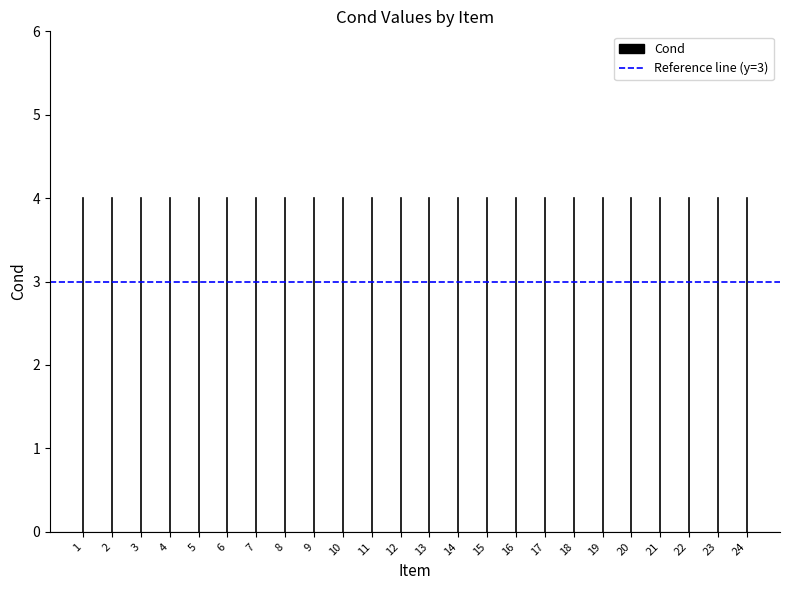

Which has a higher value, 1 or 1?

1